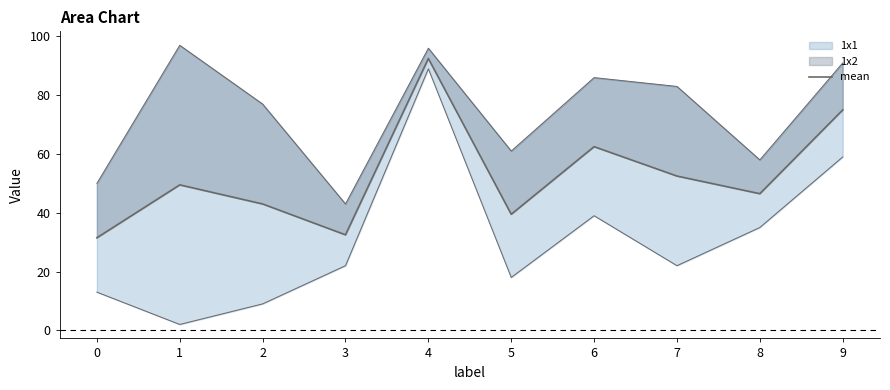

Does the chart display data point markers on the line(s)?

No